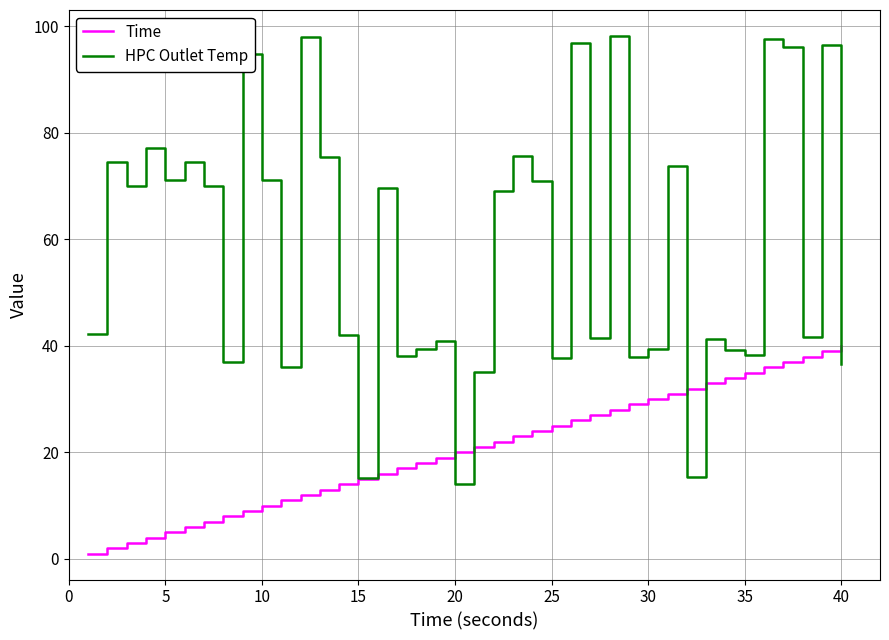

What is the maximum value shown in the chart?

98.2